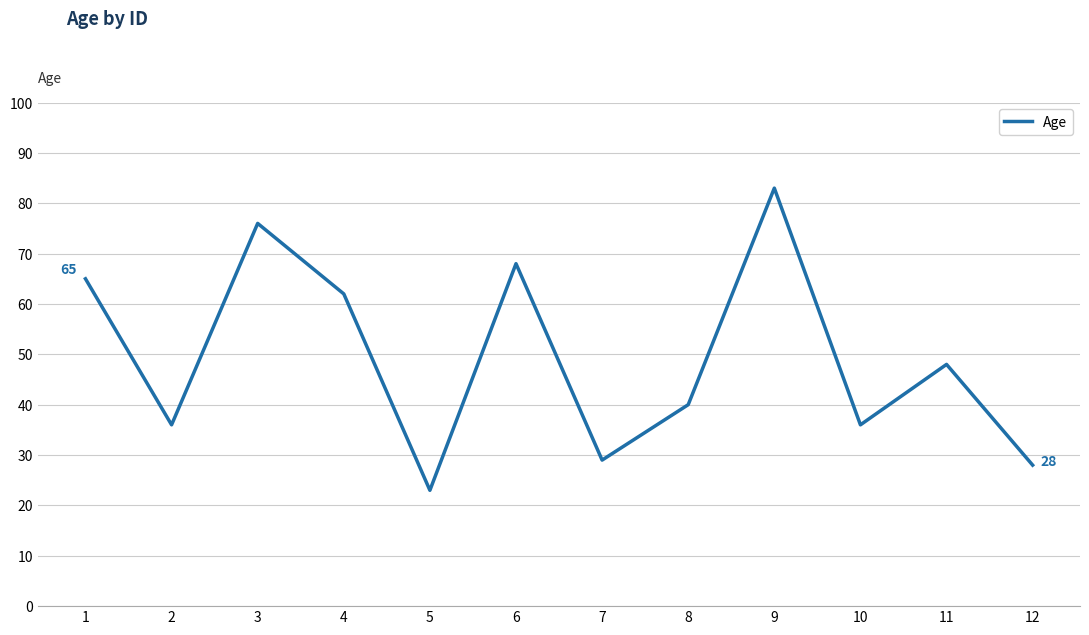

How many values are below 48?

6